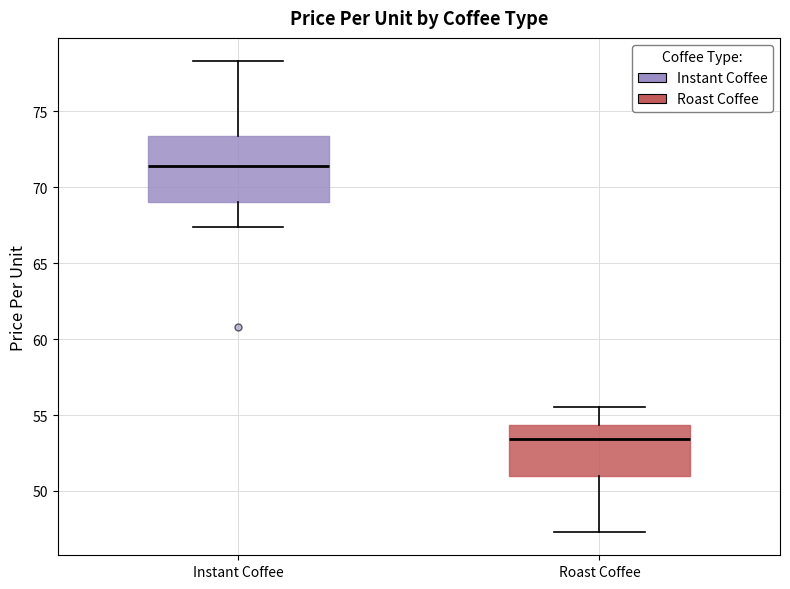

Reading left to right, transcribe this box plot: for each box, give where its median line is, the range the box spans, and where its two whiskers end, as read against the y-axis. The values are not printed on the chart, so give them approximately, as read against the axis.

Instant Coffee: median 71.5, box 69.0 to 73.5, whiskers 67.5 to 78.5
Roast Coffee: median 53.5, box 51.0 to 54.5, whiskers 47.5 to 55.5